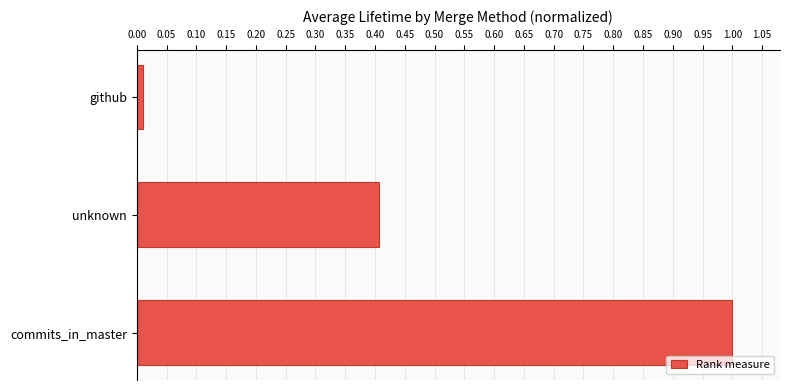

List the labels in order of value, smallest first.

github, unknown, commits_in_master